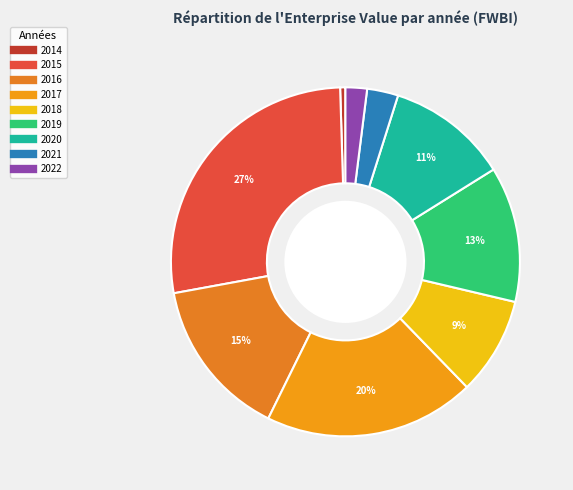

To the nearest percent, what portion does 2017 represent?

20%